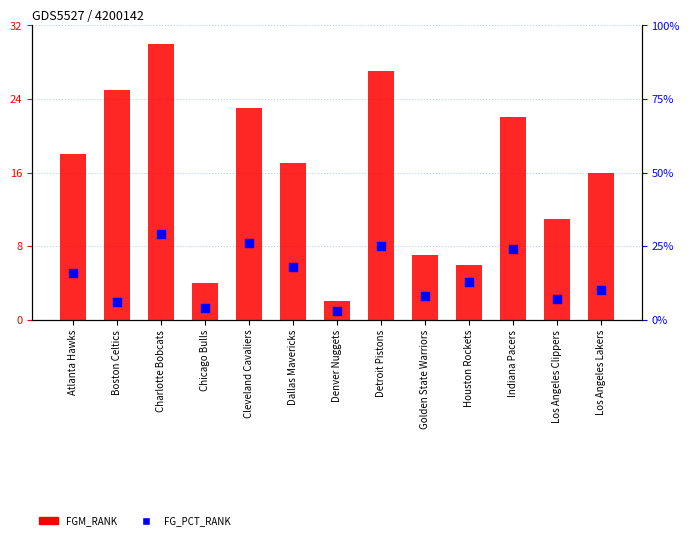

What are all the series names shown in the legend?

FGM_RANK, FG_PCT_RANK